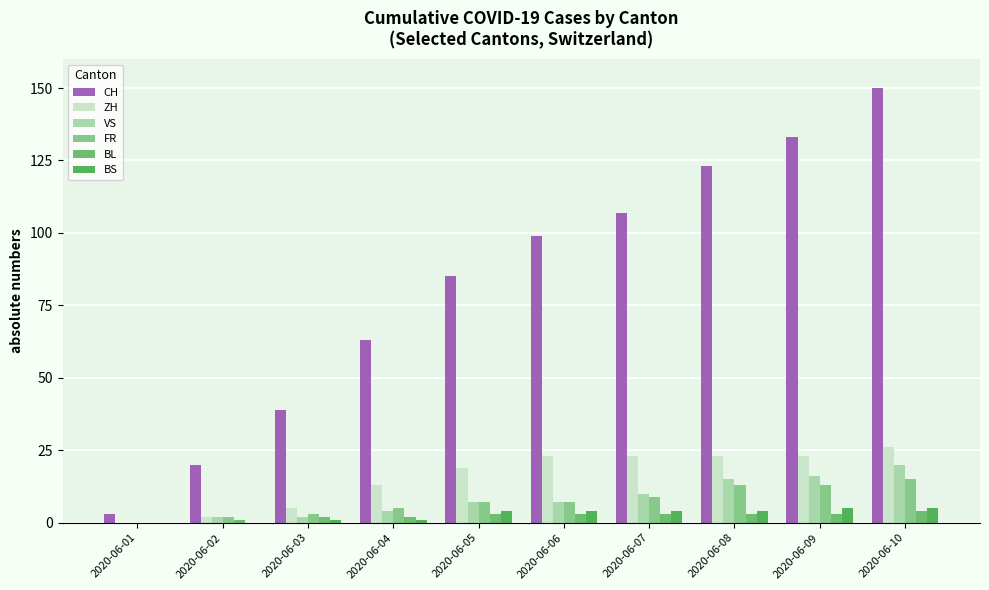

Which category has the highest value in the CH series?

2020-06-10